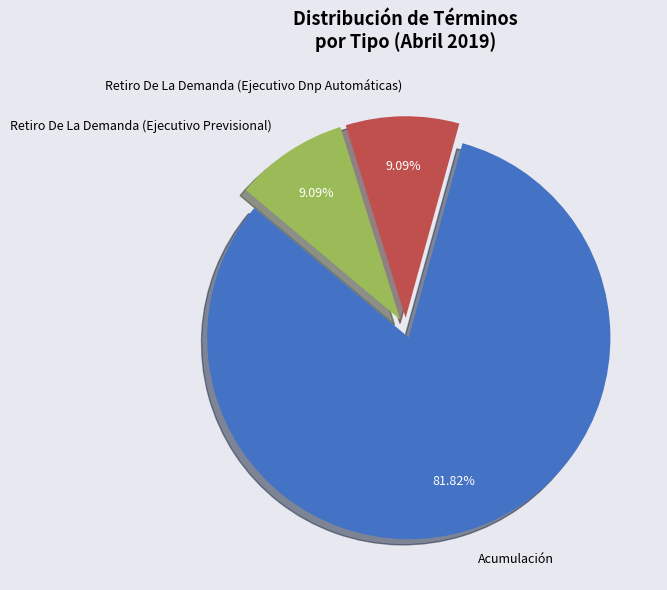

Is it true that Acumulación is 82% of the pie?

True